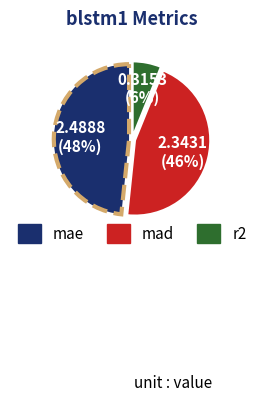

The mae slice represents 38% of the pie. True or false?

False